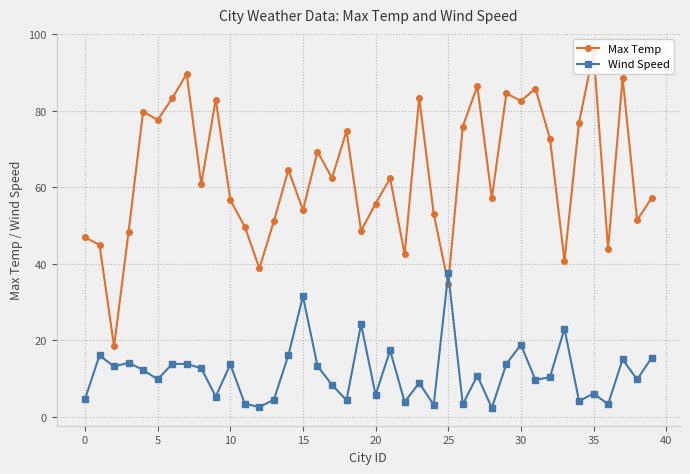

What is the value of the Max Temp point at the 31st from the left?

89.6